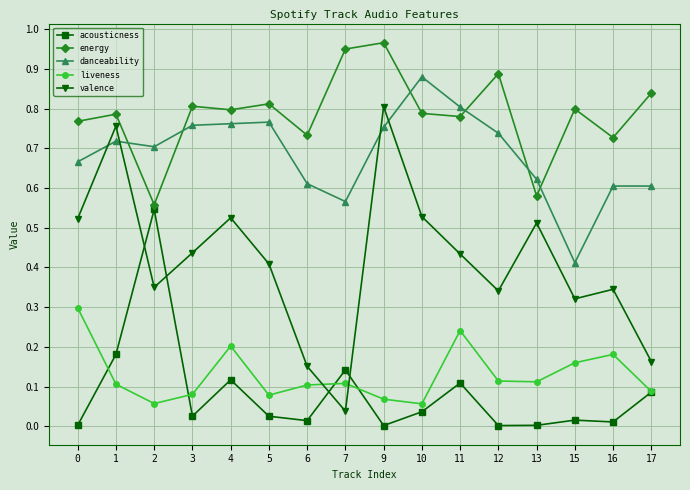

Between 7 and 15, which series saw the biggest shift?

valence